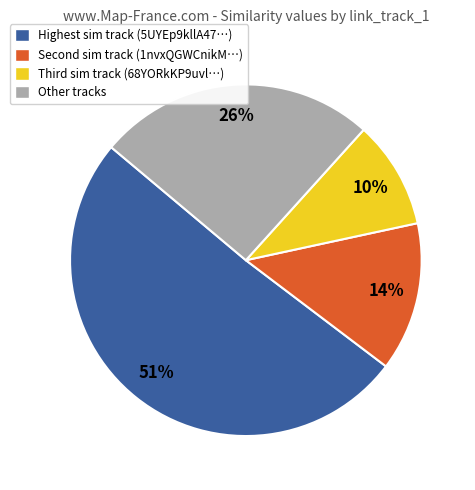

How many slices are in this pie chart?

4